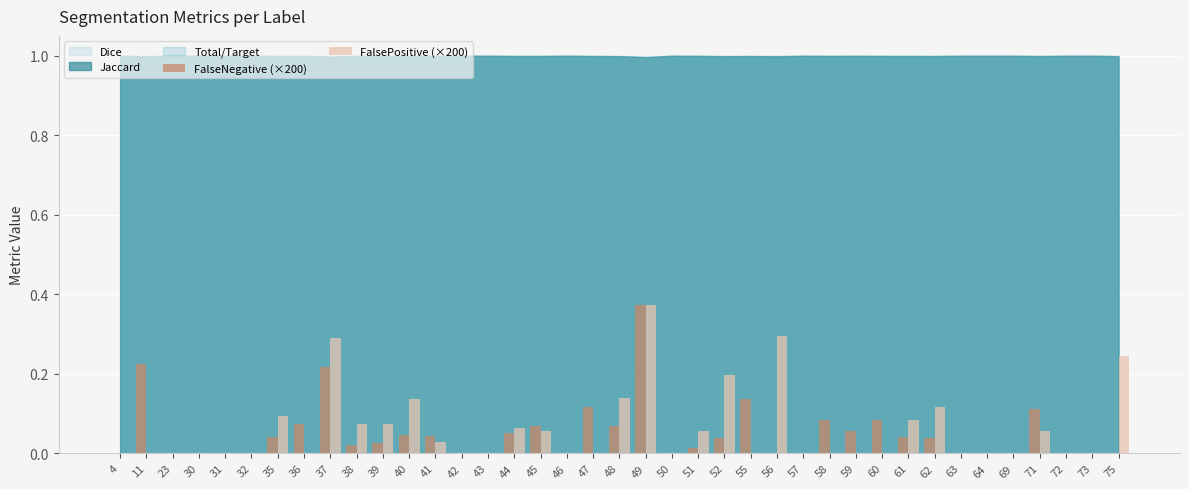

The FalsePositive (×200) series shows 0.0 at 47. True or false?

True